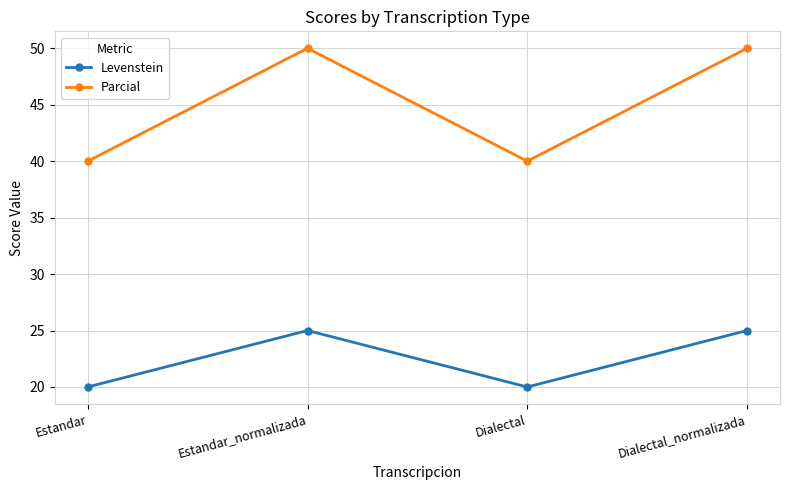

What is the label of the 3rd point from the left?

Dialectal